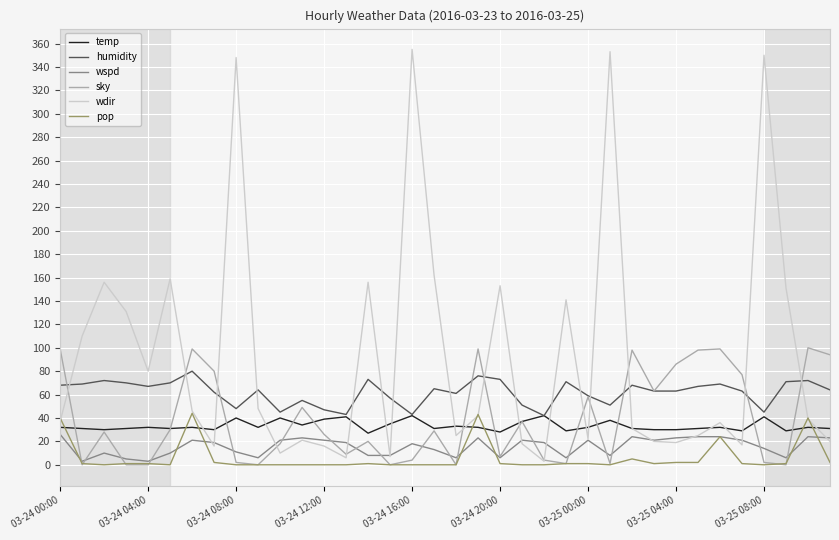

What is the maximum value shown in the chart?

355